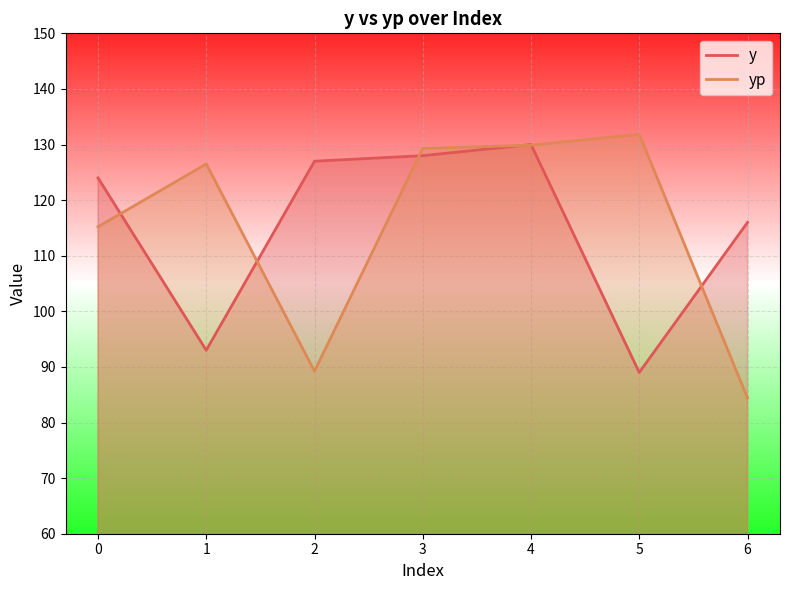

What is the approximate value of y at 4?

130.0